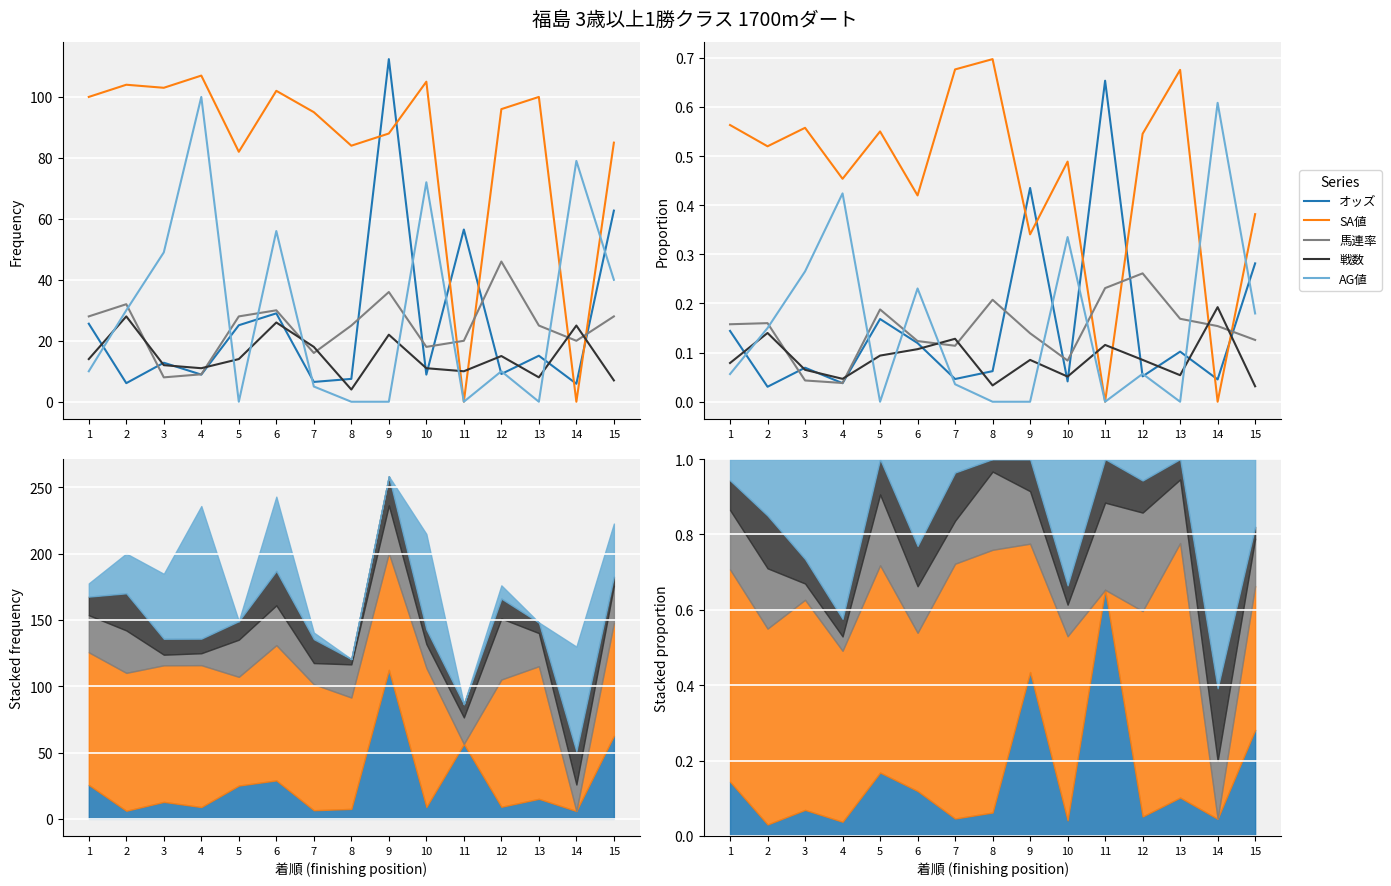

Where is the first local minimum for オッズ?

2